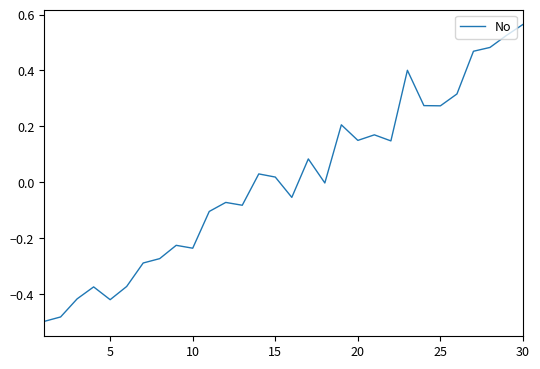

How many positive values are there?

15